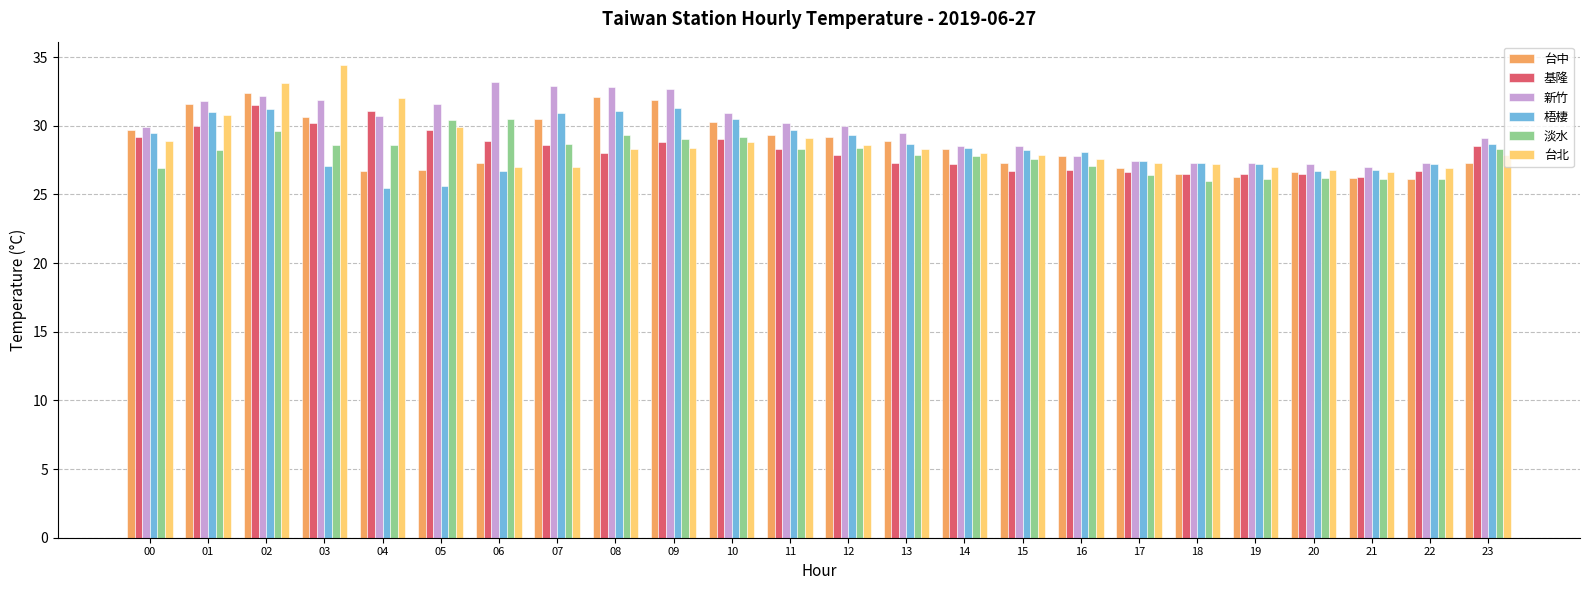

Which series changed the most between 01 and 23?

台中